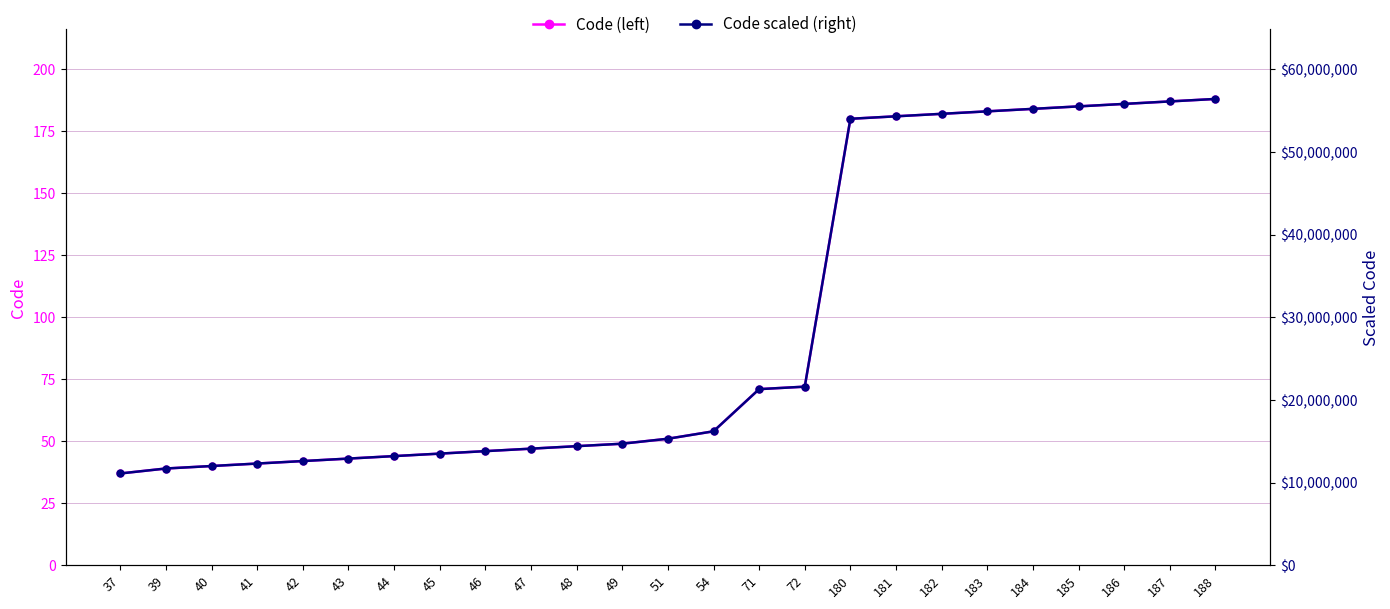

Rank the categories by Code (left) value from highest to lowest.

188, 187, 186, 185, 184, 183, 182, 181, 180, 72, 71, 54, 51, 49, 48, 47, 46, 45, 44, 43, 42, 41, 40, 39, 37